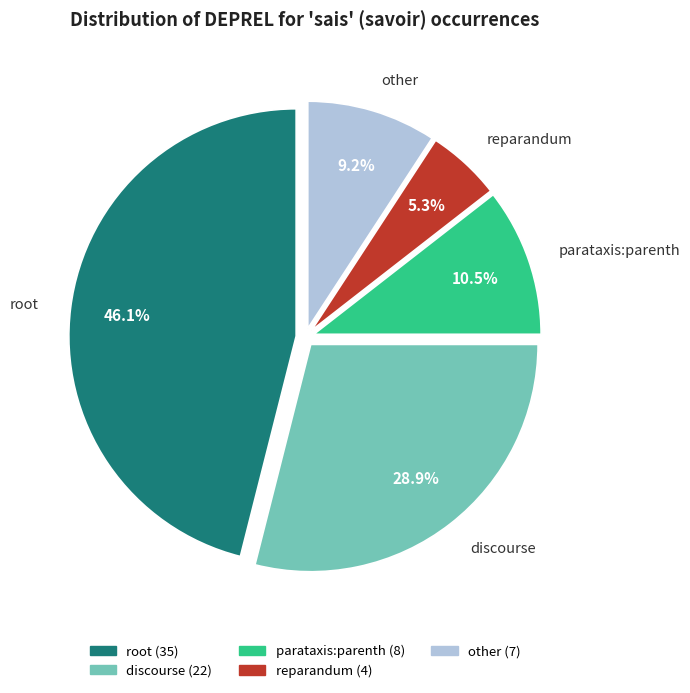

What is the ratio of the value at root to the value at other?

5.0